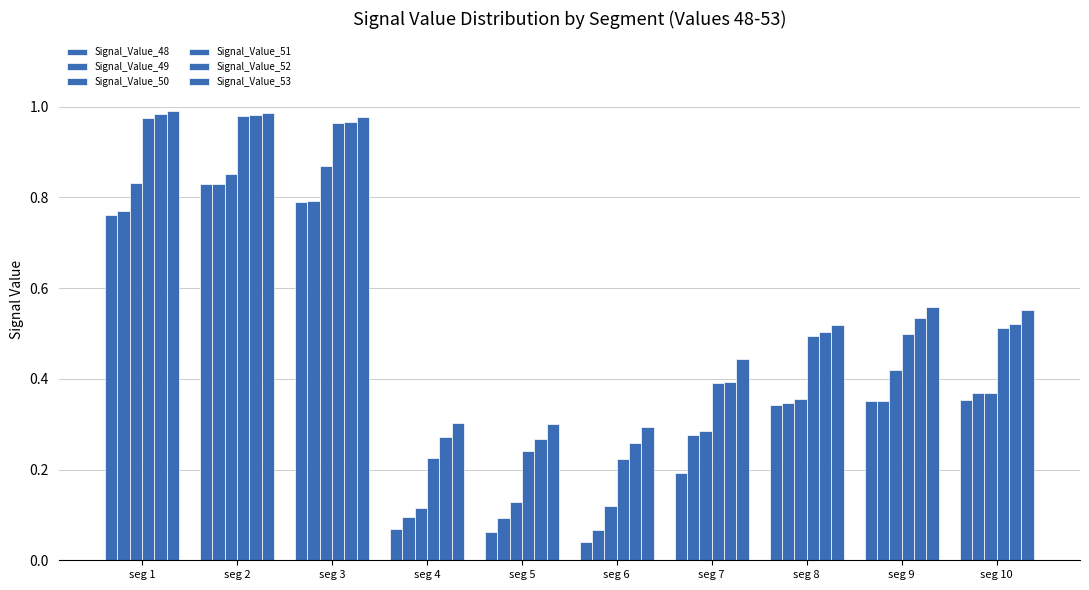

What is the highest value of the Signal_Value_53 series?

1.0